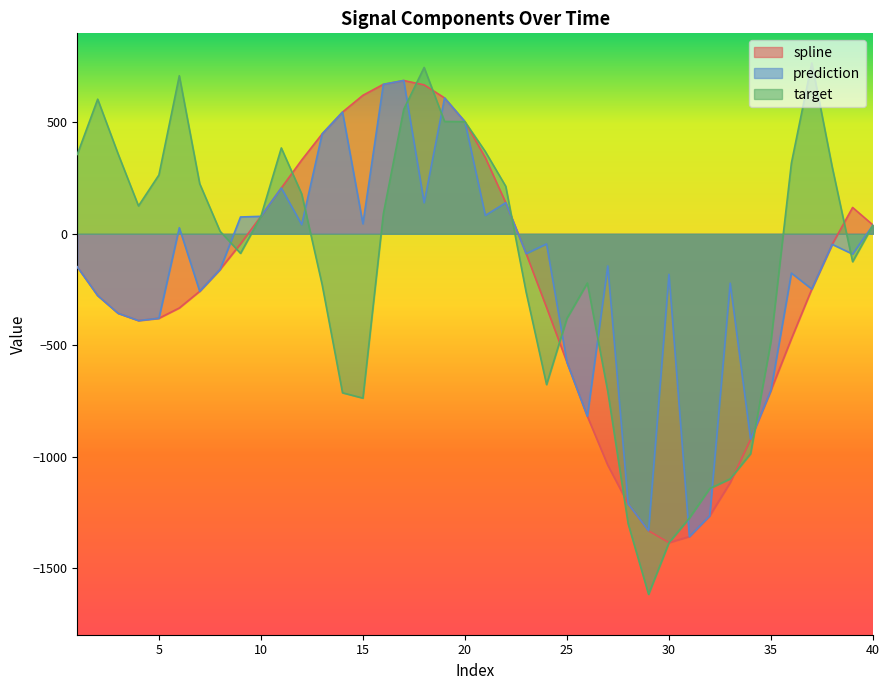

Between which two adjacent categories do target and spline first intersect?

8 and 9